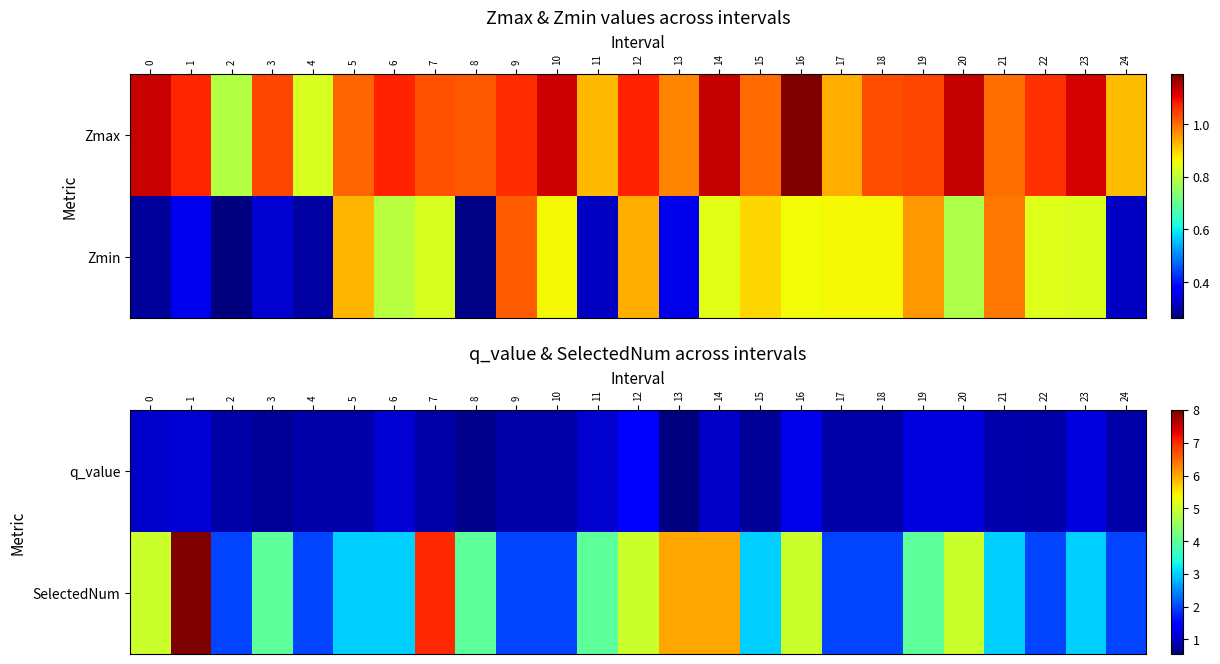

What is the average value of the SelectedNum series?

3.8